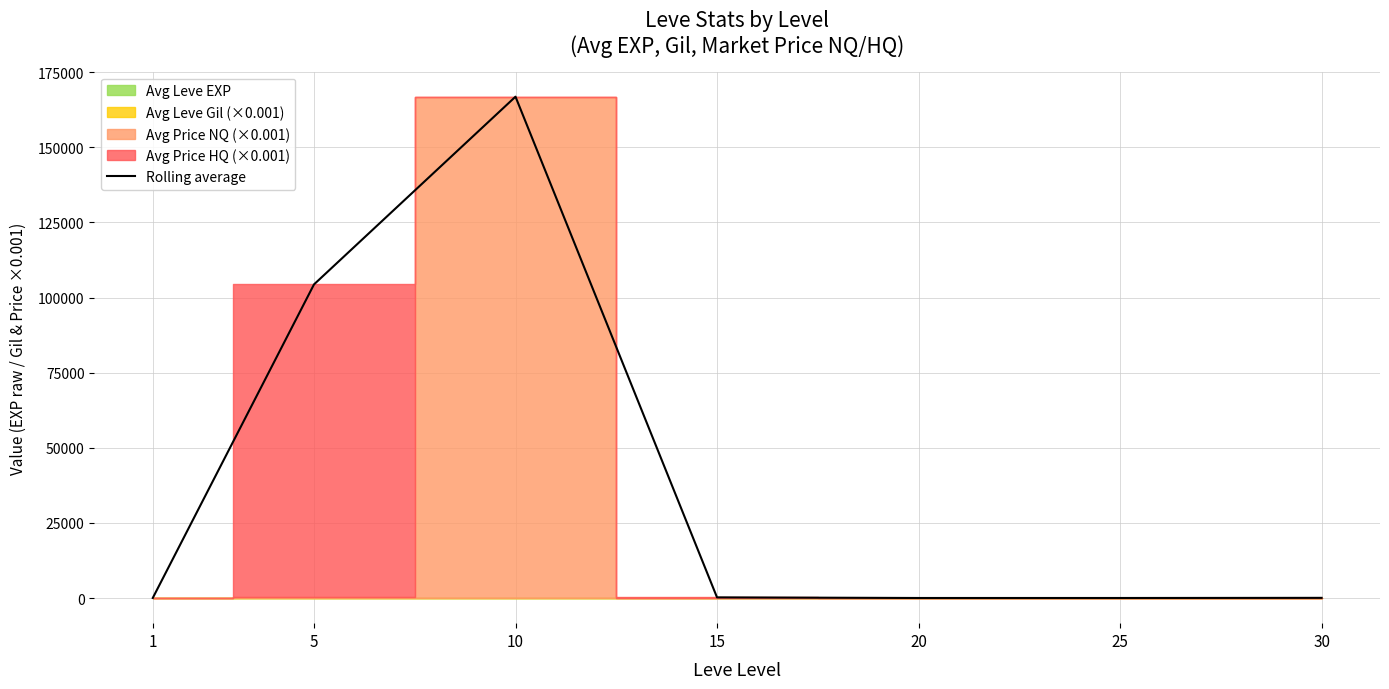

Which label corresponds to the largest value in the chart?

10